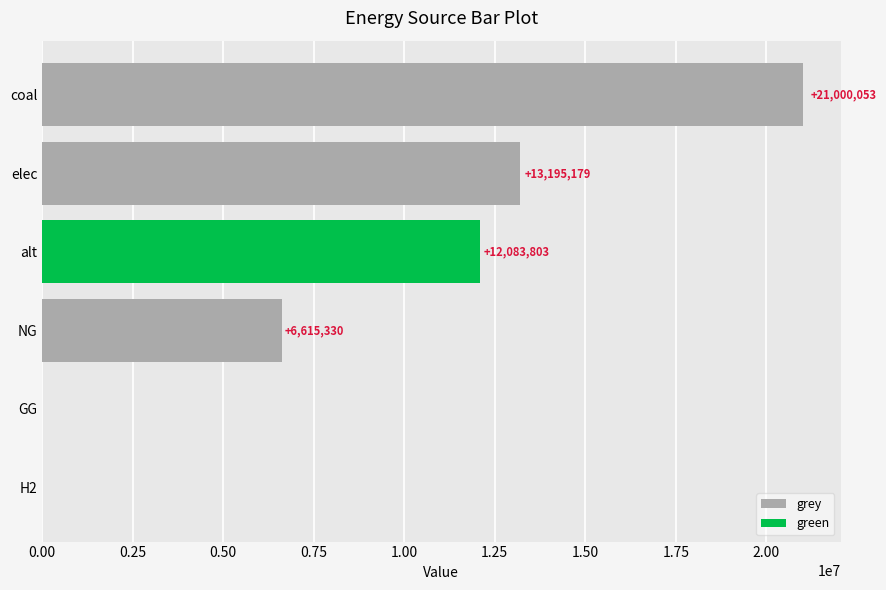

What is the sum of the grey values at H2 and elec?

13195178.6